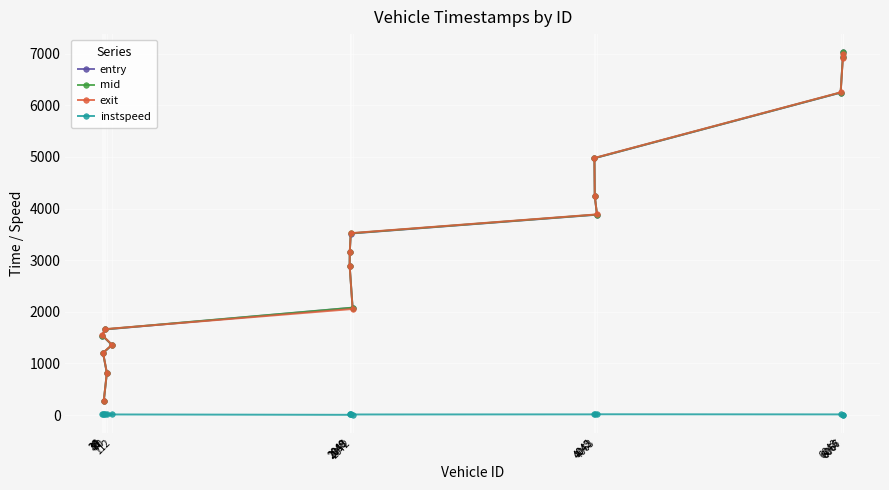

Which series has the largest total across all categories?

mid